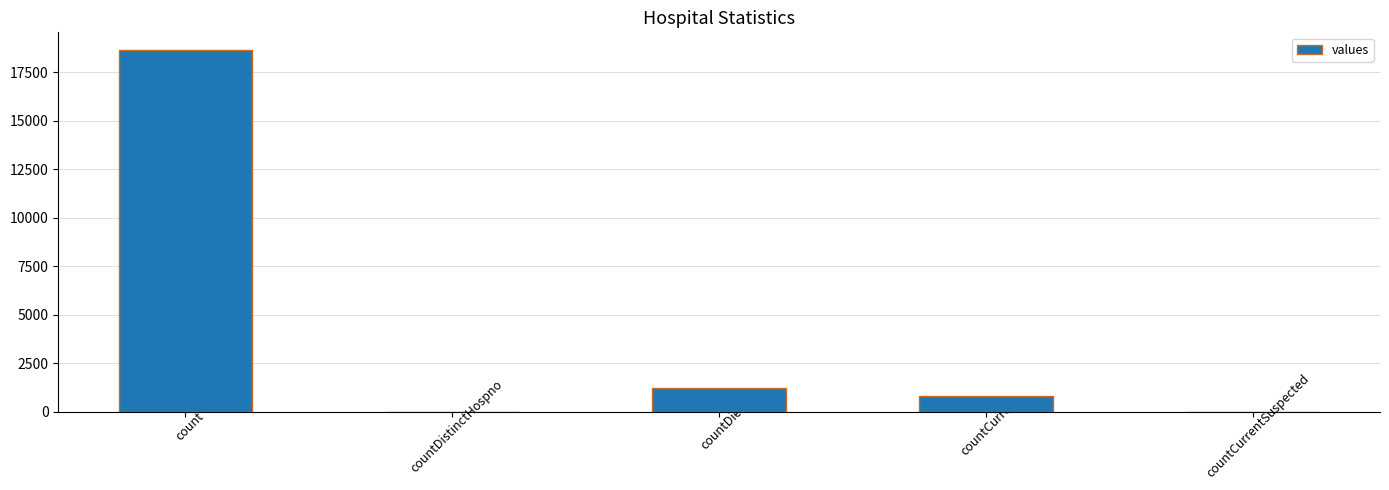

Where does the data first go above 789?

count